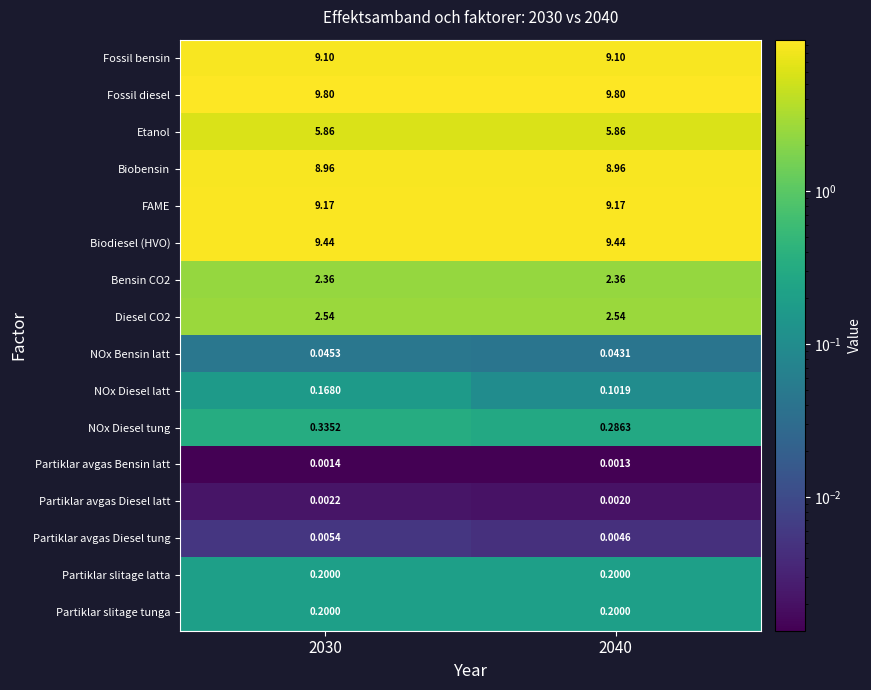

How many data points does each series have?

2